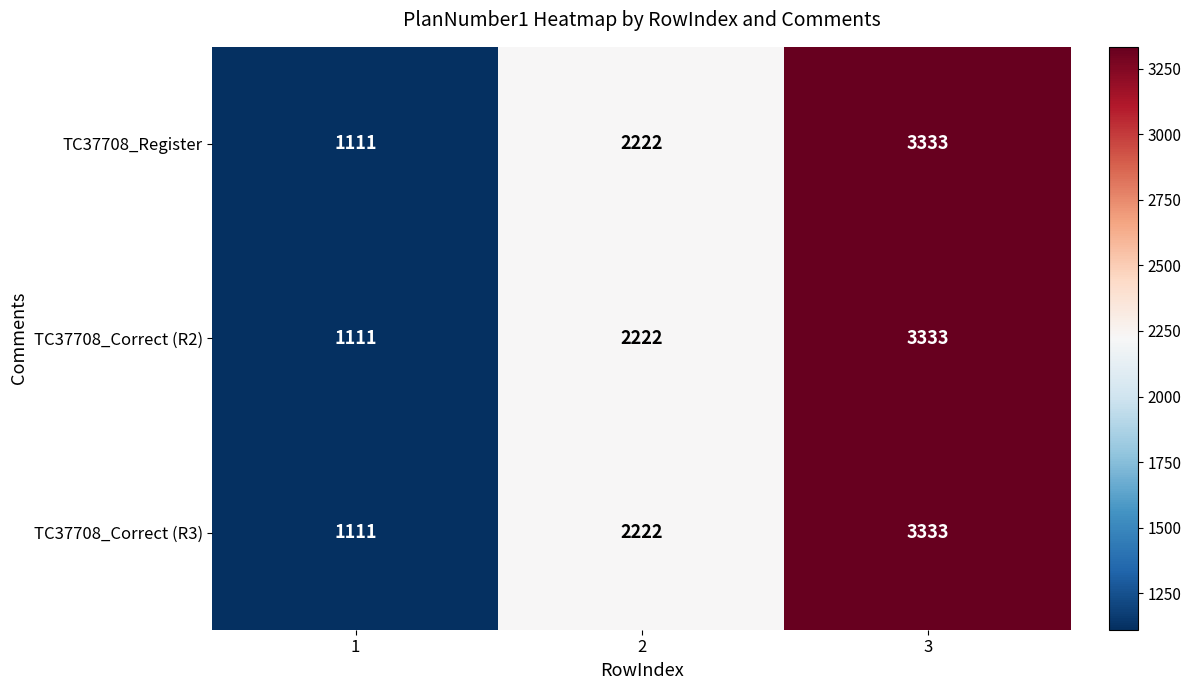

The TC37708_Correct (R3) series shows 3333 at 3. True or false?

True